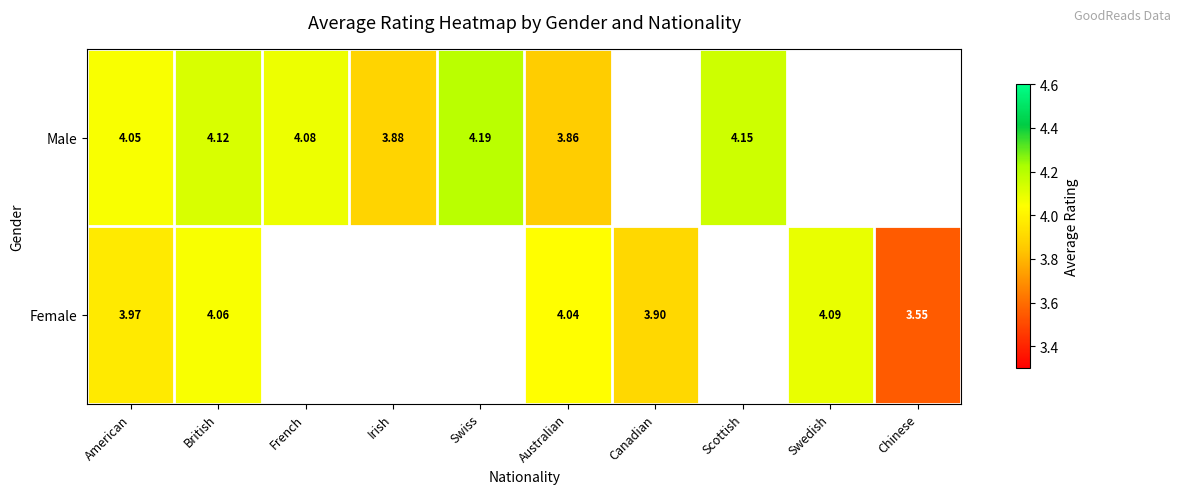

Which has a higher value, American or French?

French